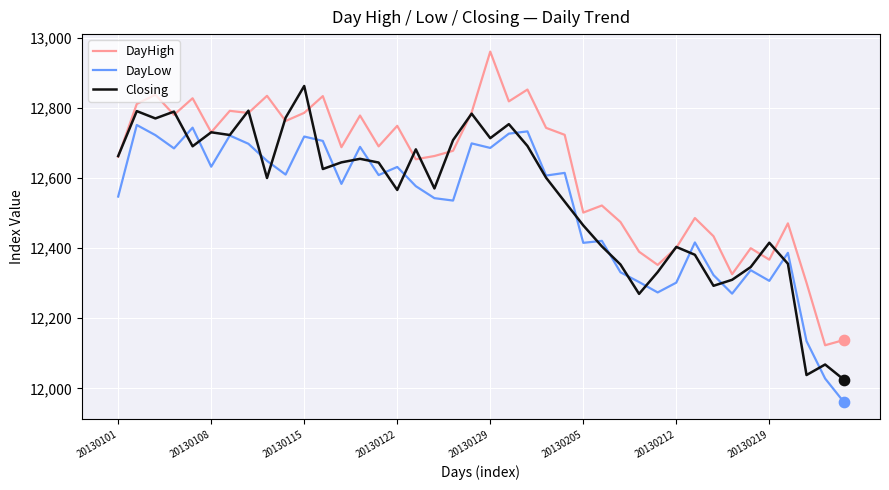

Which series has the largest total across all categories?

DayHigh